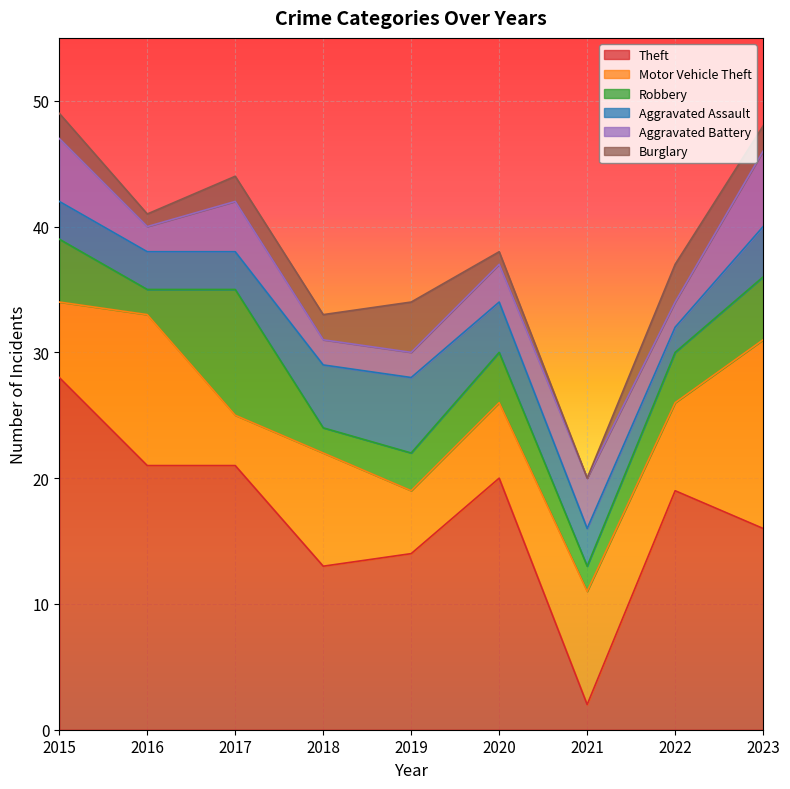

Is it true that Aggravated Assault equals 1 at 2020?

False